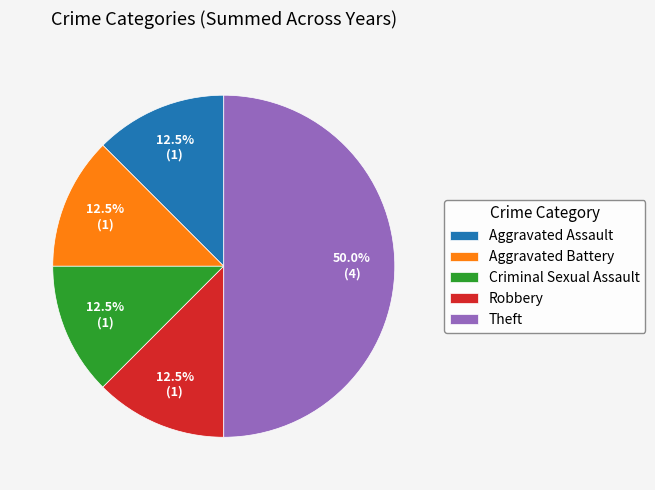

To the nearest percent, what is the average slice percentage?

20%